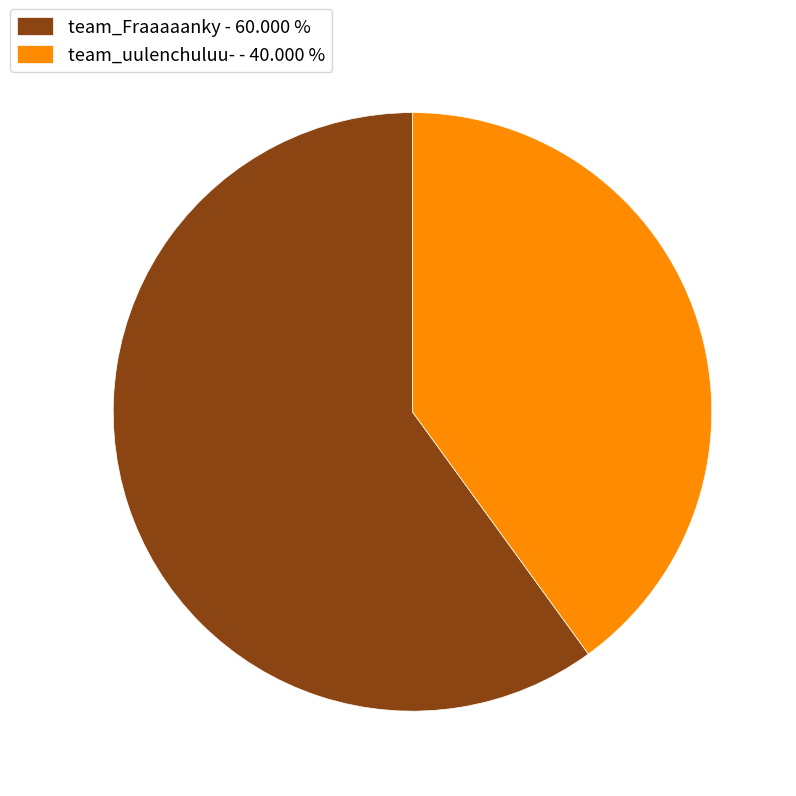

Is team_Fraaaaanky - 60.000 % the majority of the pie?

Yes